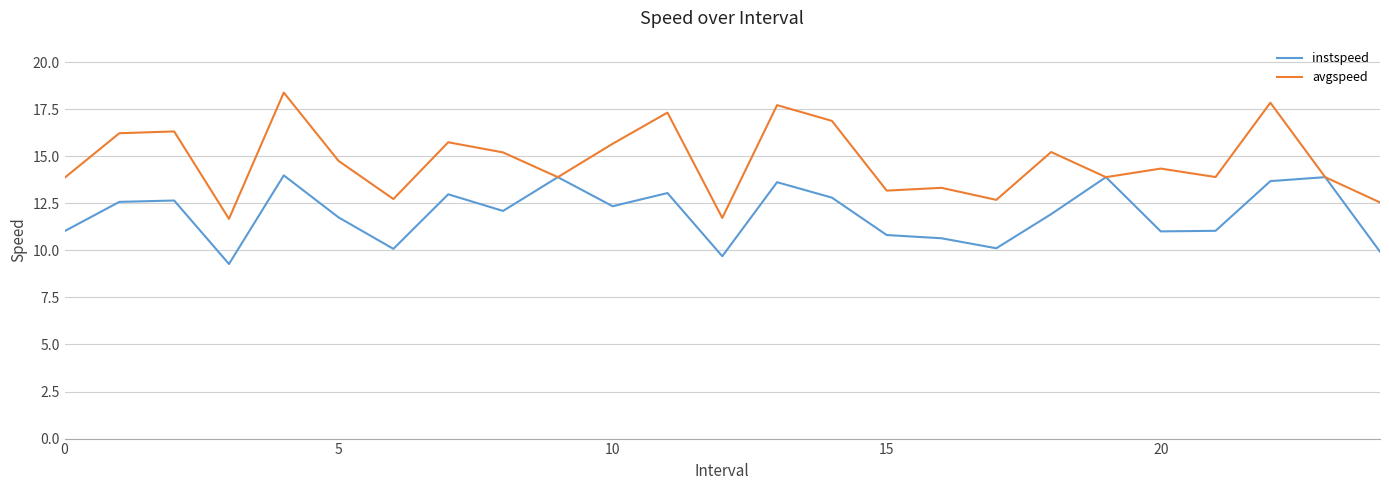

List the series in order of their peak value, lowest first.

instspeed, avgspeed